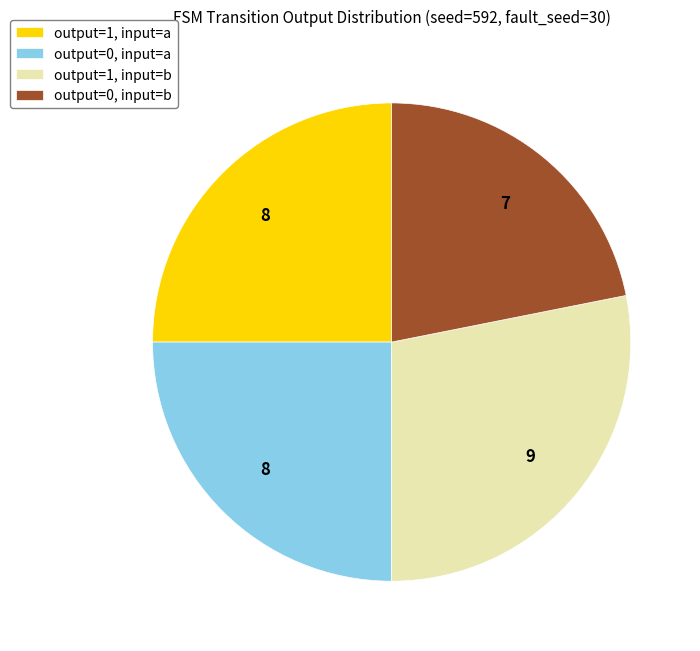

Do output=1, input=a and output=0, input=b together represent more than half of the pie?

No